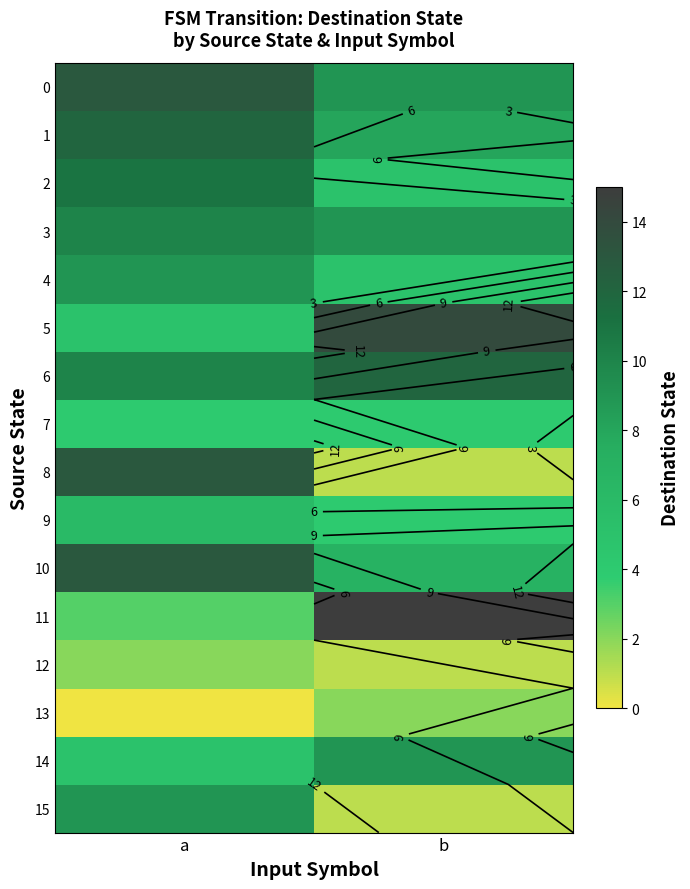

At how many categories does at least one series exceed 14?

1